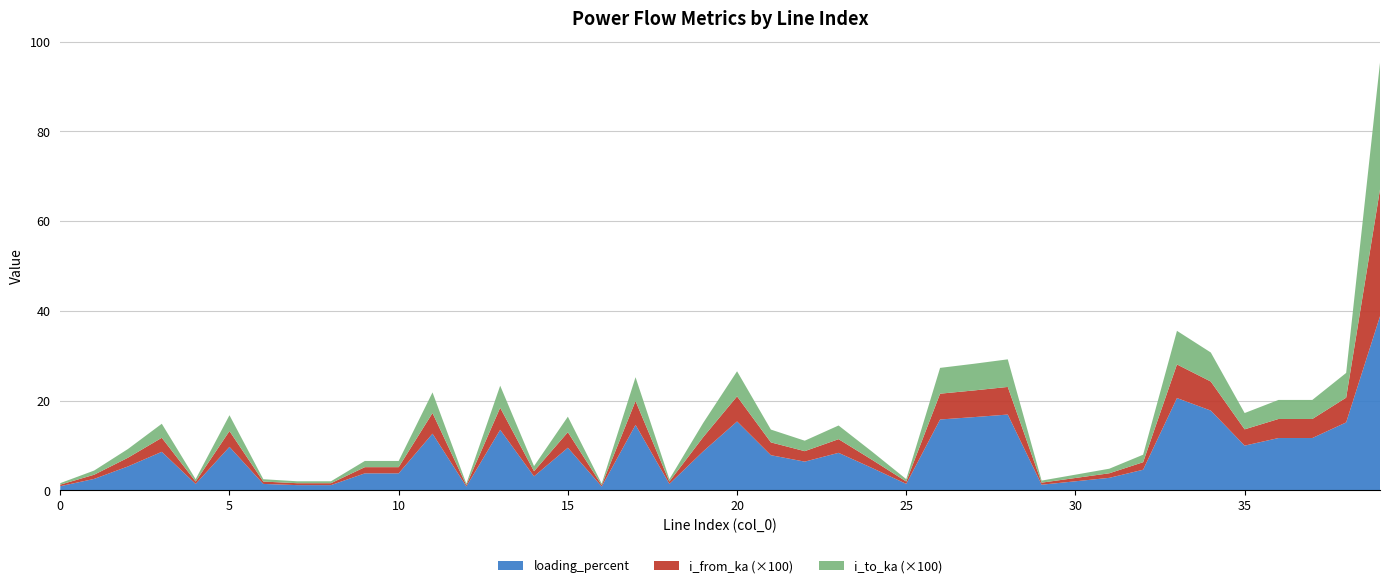

What is the highest value of the loading_percent series?

38.8